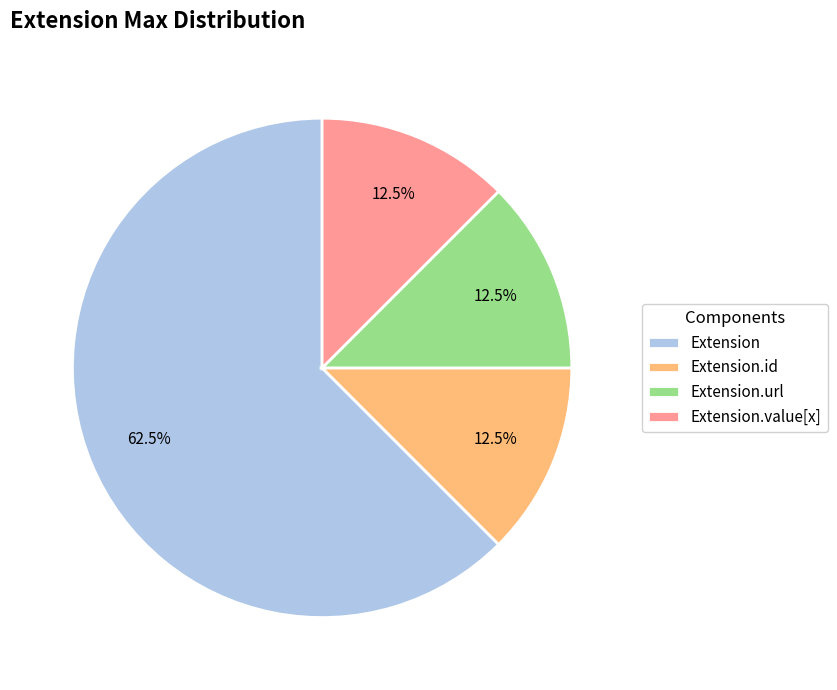

Which slice is the largest?

Extension